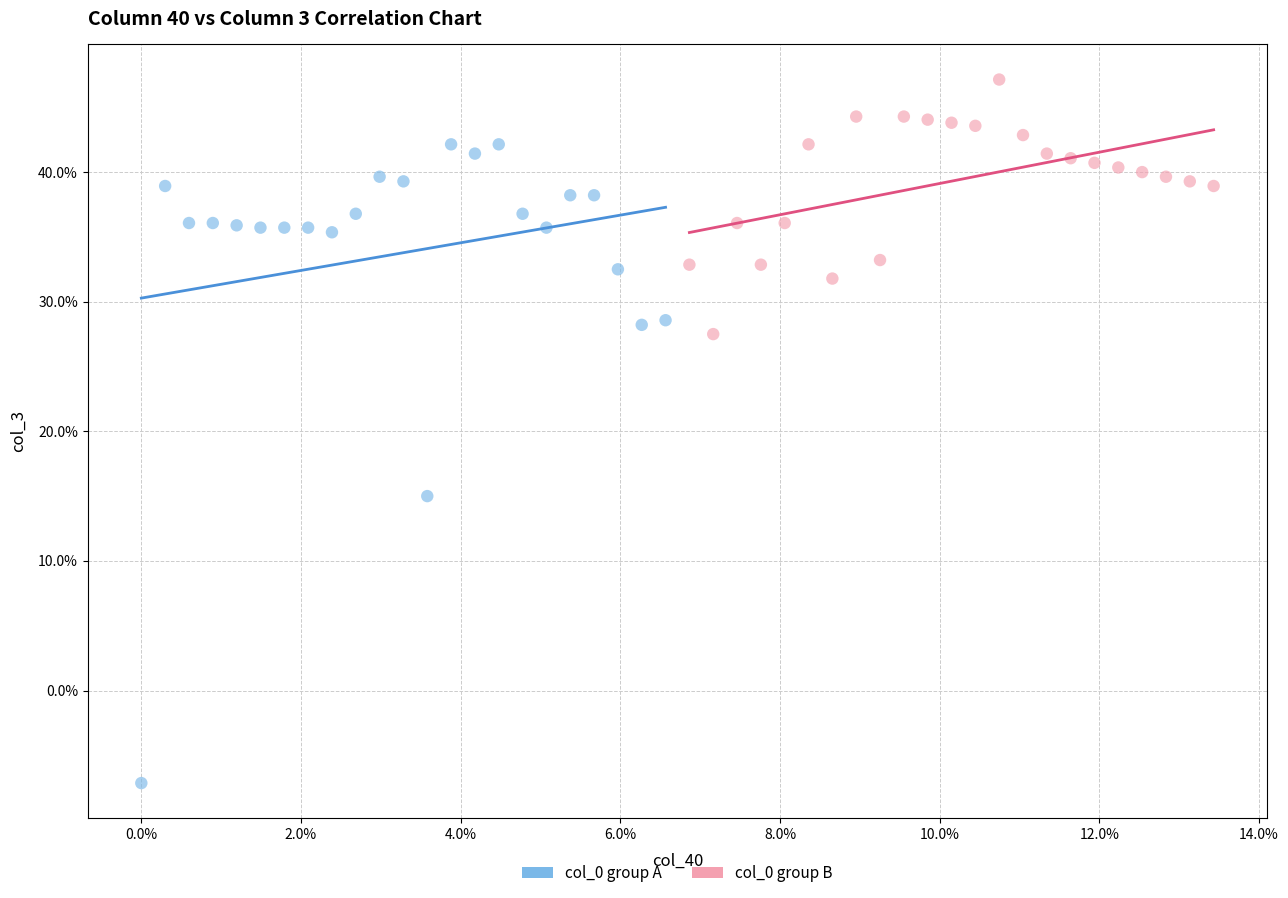

What are all the series names shown in the legend?

col_0 group A, col_0 group B